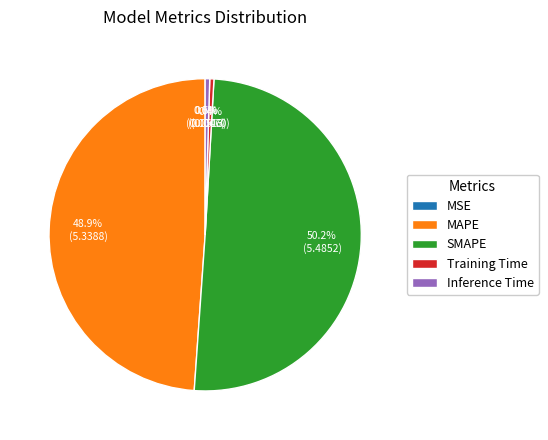

To the nearest percent, what is the average slice percentage?

20%